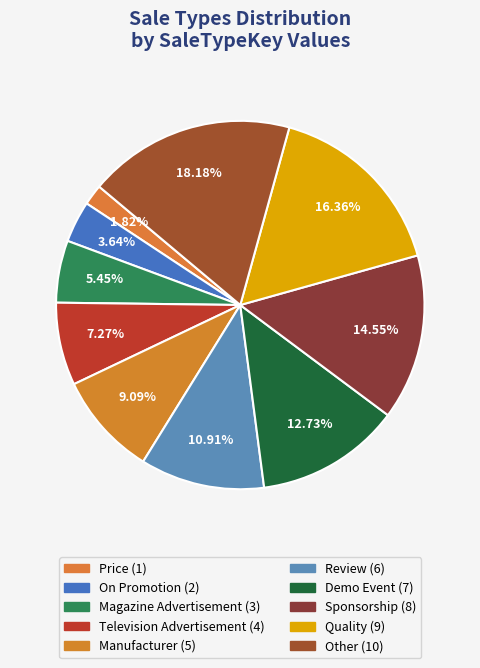

Count the number of slices in the pie.

10